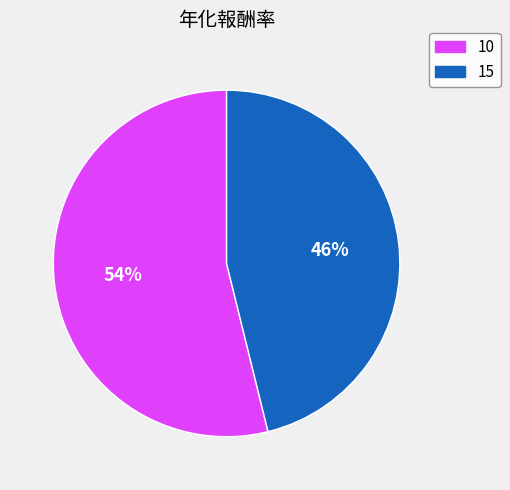

Does any single category account for the majority?

Yes